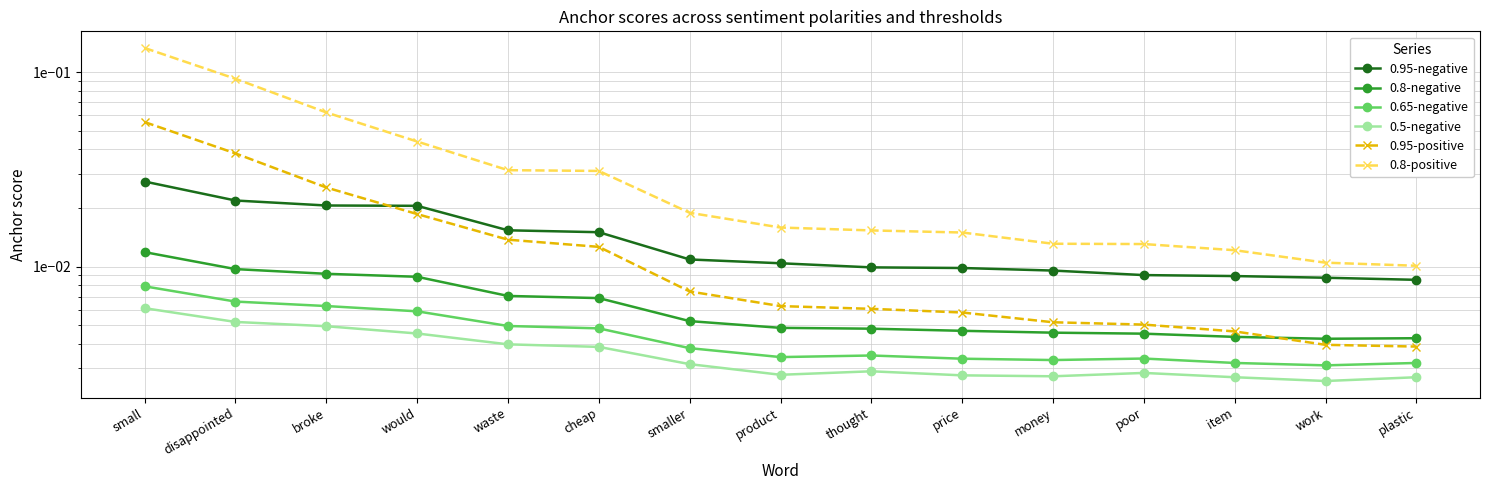

What is the label of the 14th point from the left?

work